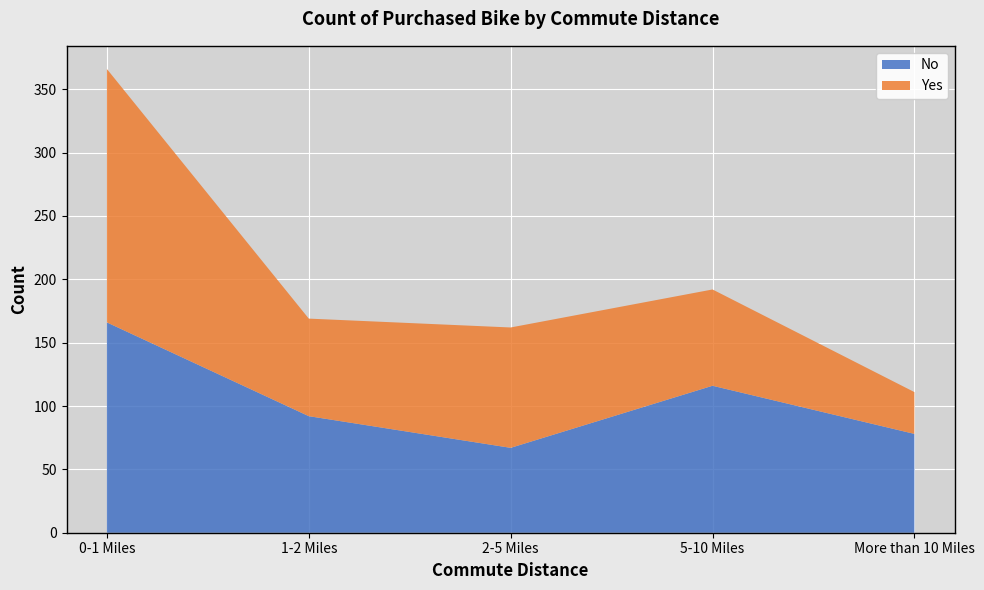

Reading left to right, extract all data points from this chart.

No: 0-1 Miles=166	1-2 Miles=92	2-5 Miles=67	5-10 Miles=116	More than 10 Miles=78
Yes: 0-1 Miles=200	1-2 Miles=77	2-5 Miles=95	5-10 Miles=76	More than 10 Miles=33